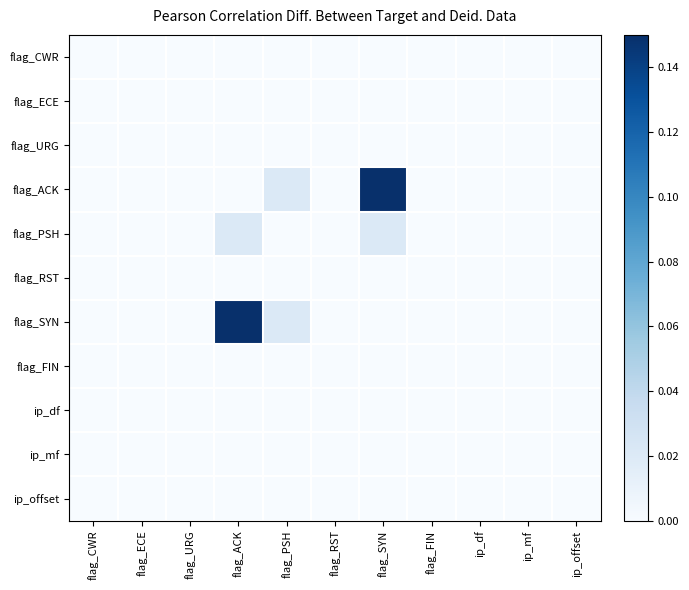

Which series has the largest total across all categories?

flag_ACK